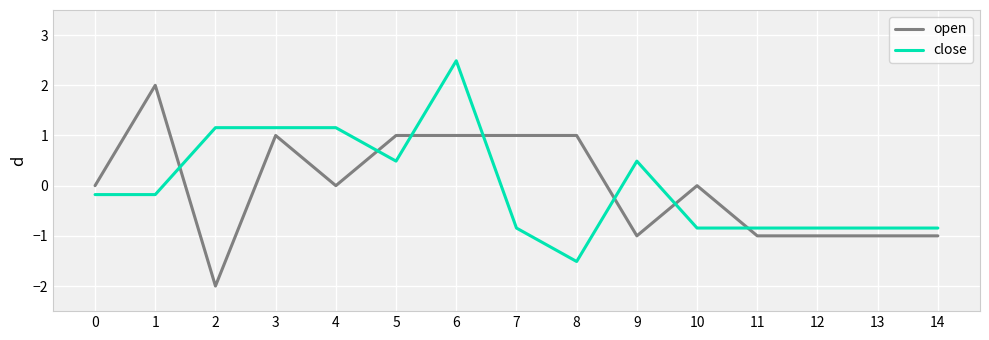

Between 1 and 10, which series saw the biggest shift?

open